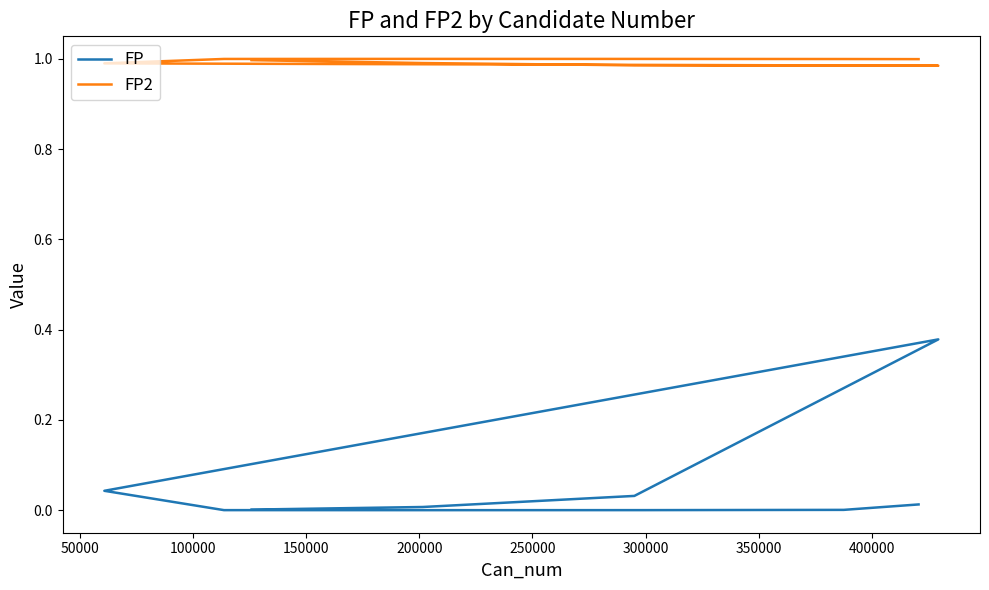

Is it true that FP2 equals 1.0 at 150000?

True